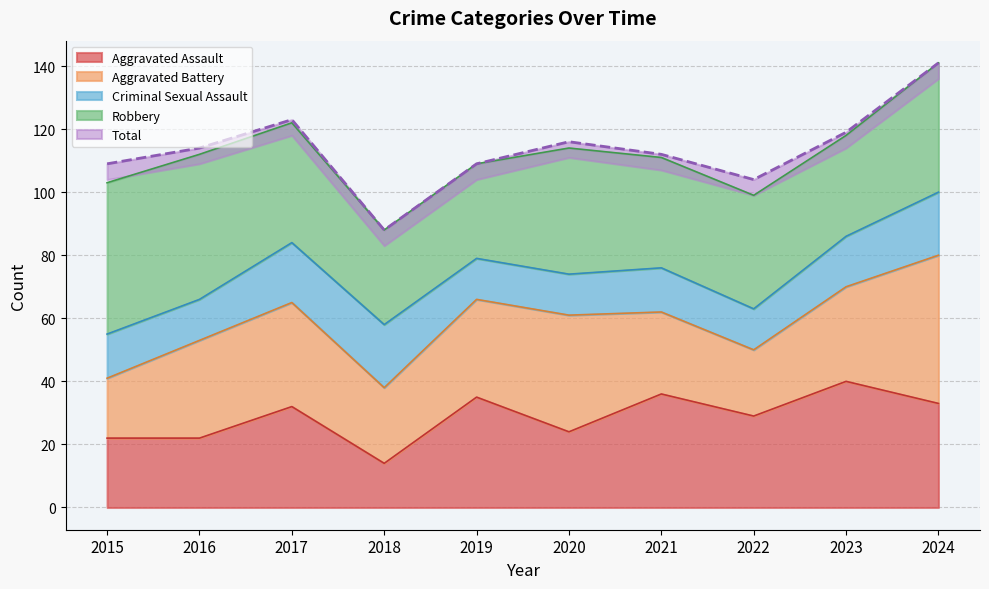

True or false: Robbery and Total intersect in this chart.

False